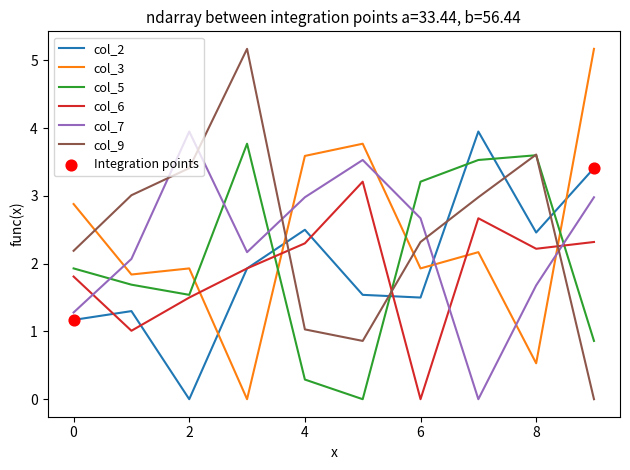

What is the greatest value displayed?

5.2